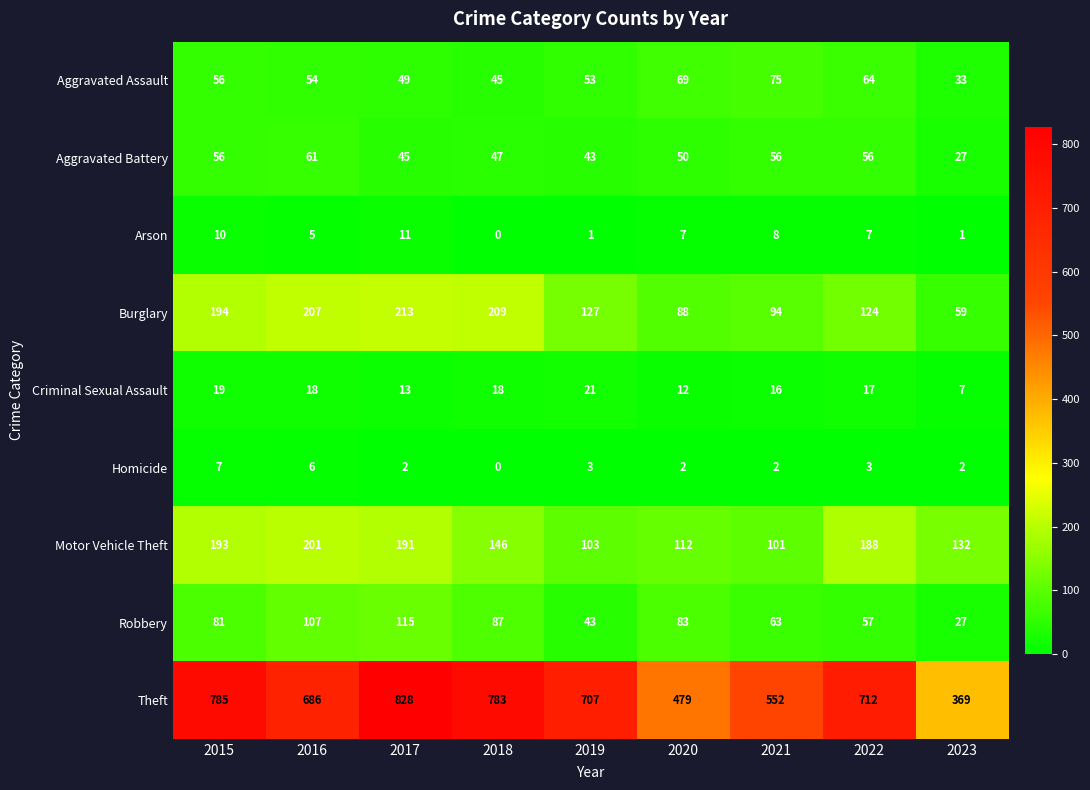

At which label does Theft first exceed 707?

2015